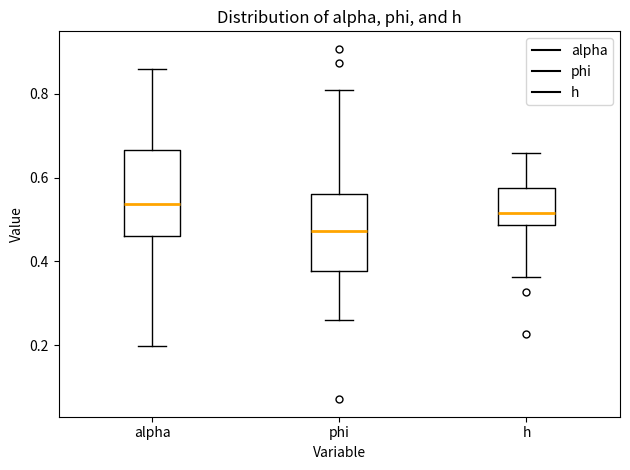

Where is the lower edge of the box for phi on the y-axis? The values are not printed on the chart, so give them approximately, as read against the axis.

0.38